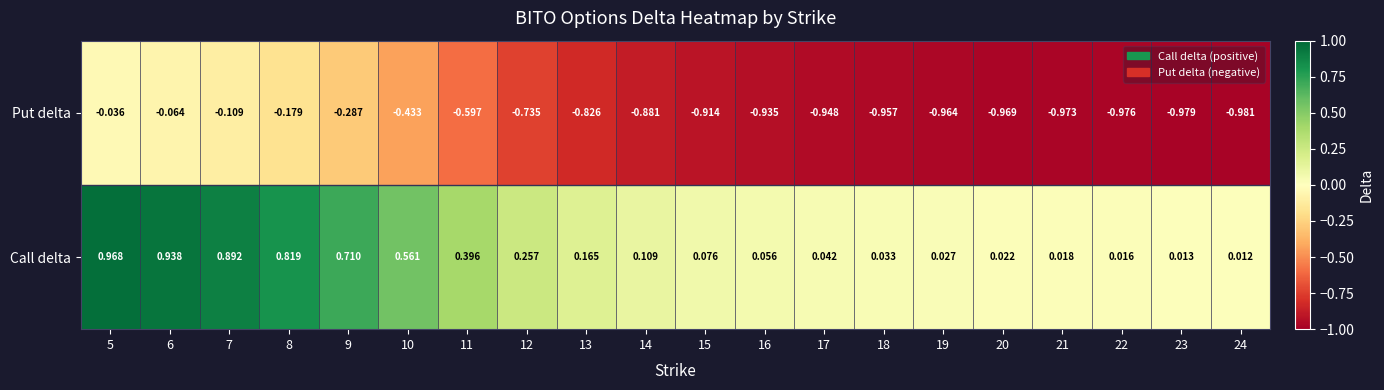

At how many categories does at least one series exceed 0?

20